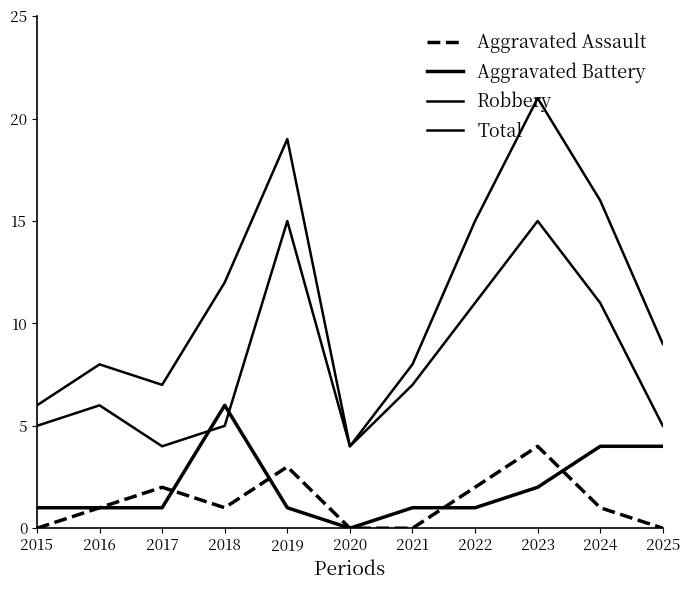

Does the chart display data point markers on the line(s)?

No